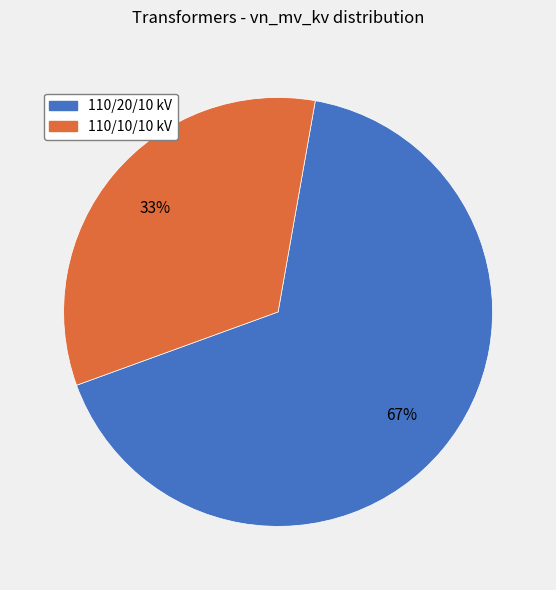

To the nearest percent, what is the average slice percentage?

50%